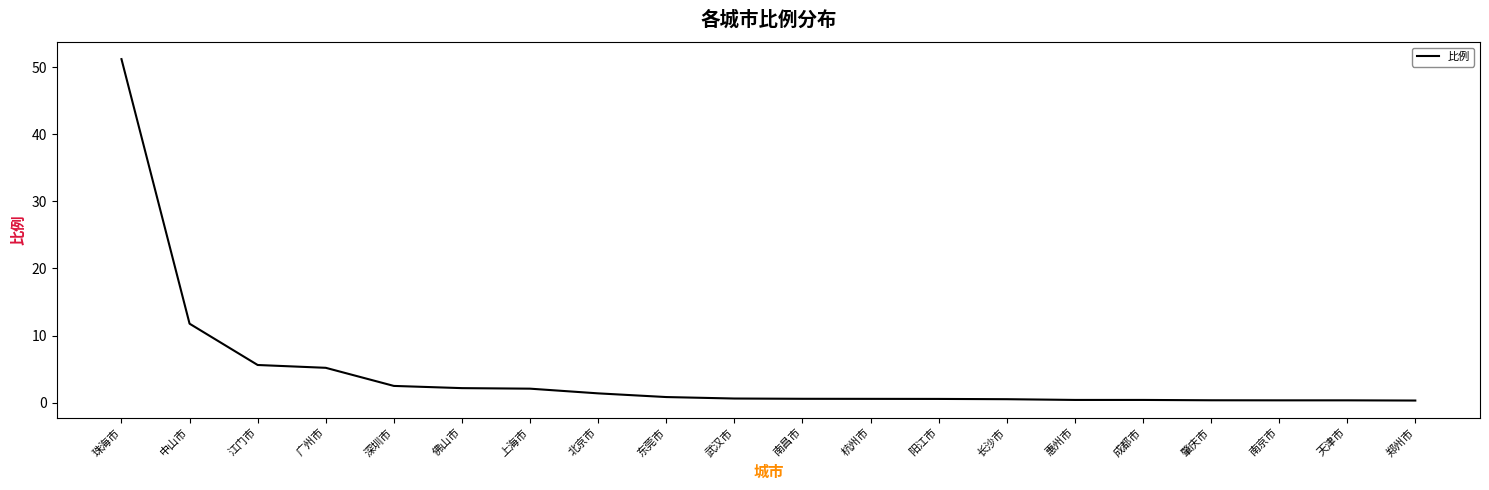

Approximately how many times larger is the value at 上海市 compared to 广州市?

0.4